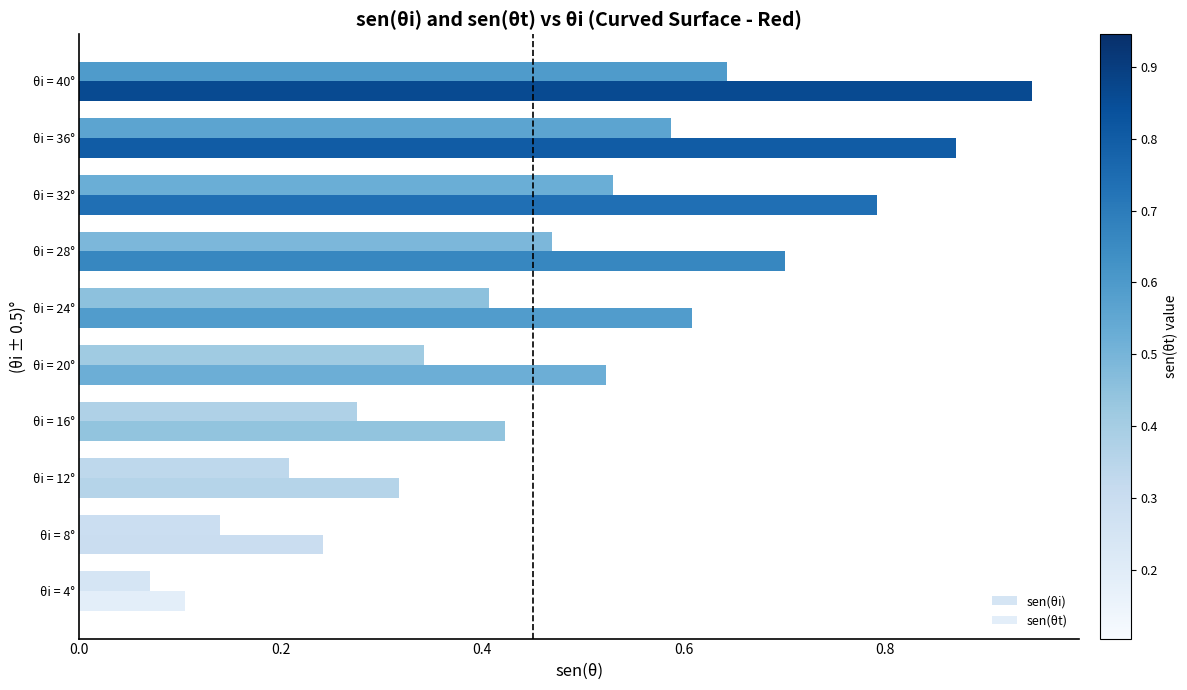

Reading left to right, list all the values displayed in this chart.

sen(θi): 0.1	0.1	0.2	0.3	0.3	0.4	0.5	0.5	0.6	0.6
sen(θt): 0.1	0.2	0.3	0.4	0.5	0.6	0.7	0.8	0.9	0.9